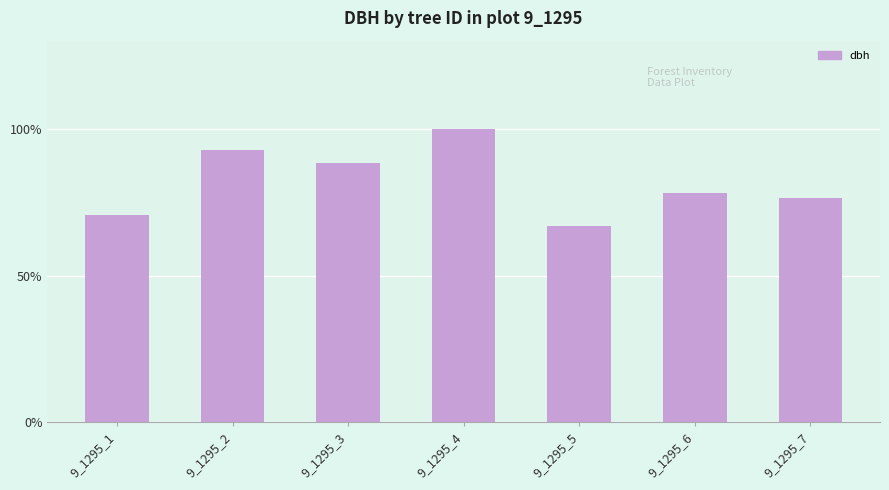

List the labels in order of value, smallest first.

9_1295_5, 9_1295_1, 9_1295_7, 9_1295_6, 9_1295_3, 9_1295_2, 9_1295_4